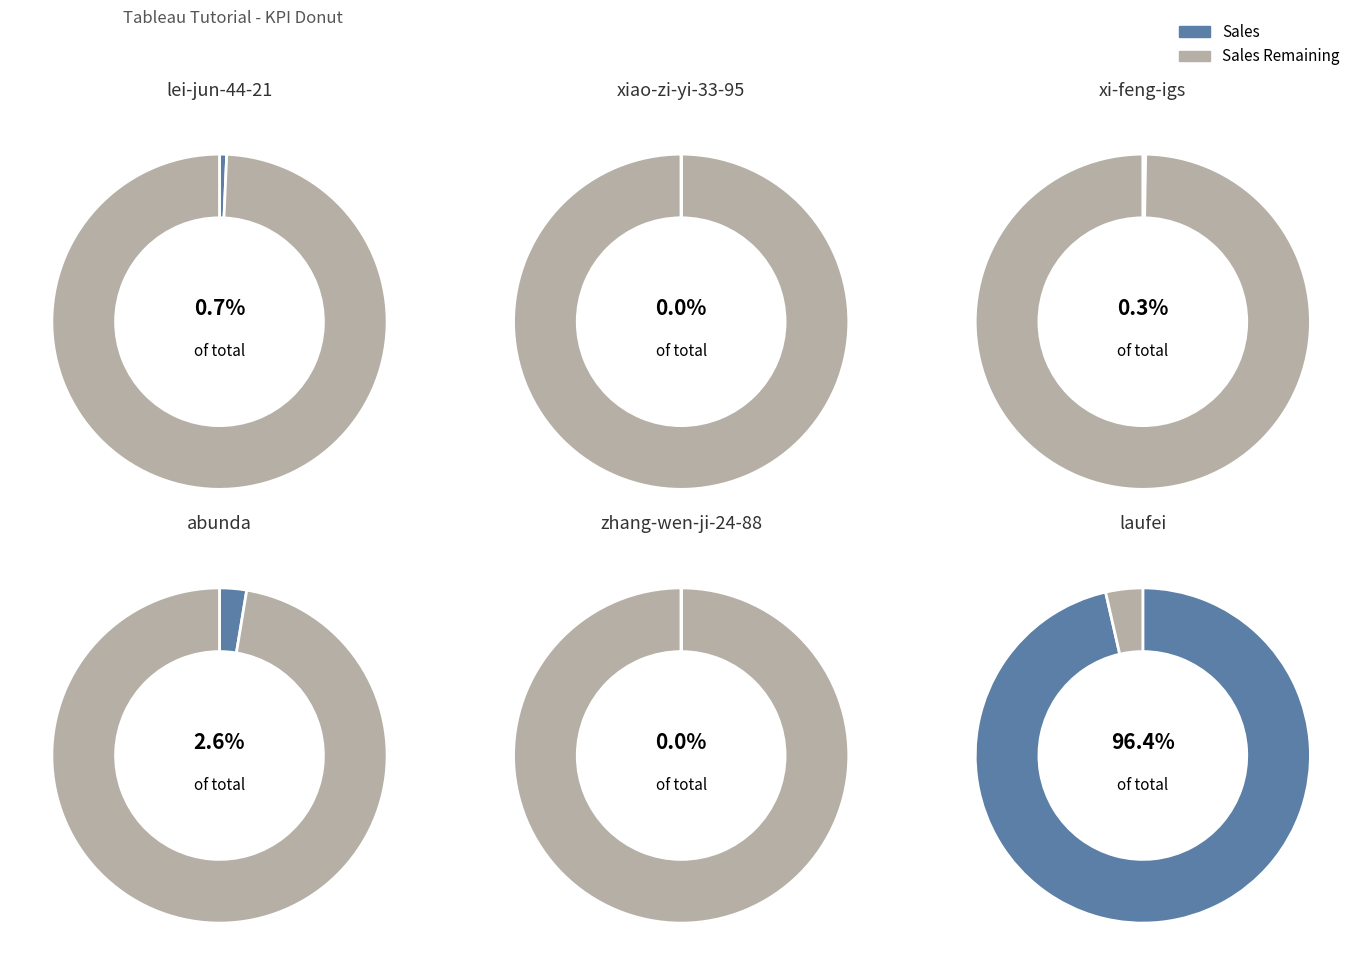

Combined, what portion of the pie is lei-jun-44-21 and laufei?

97.1%